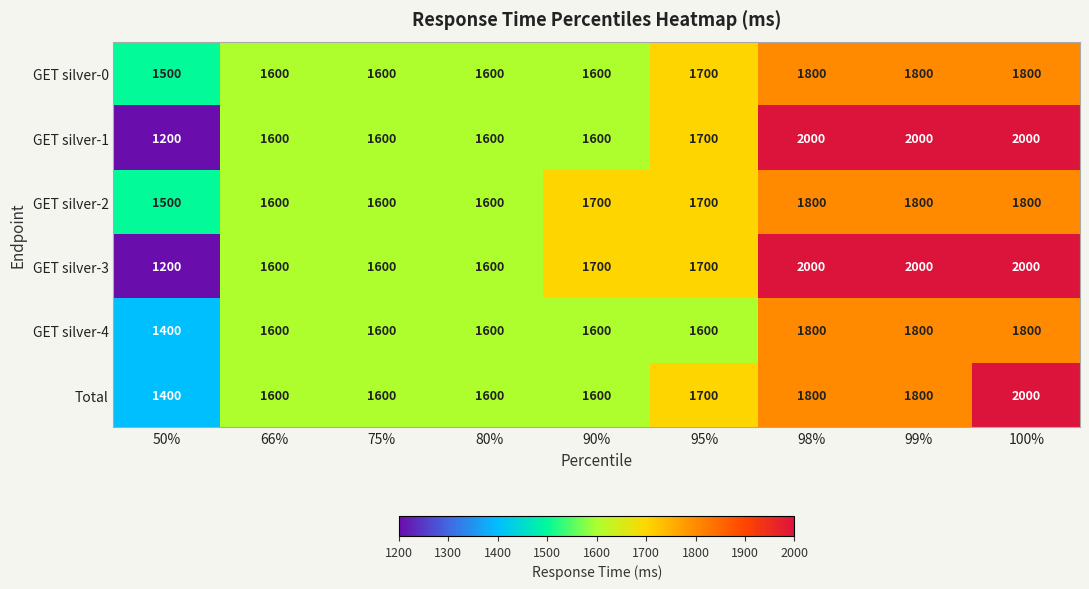

Which series has the largest total across all categories?

GET silver-3